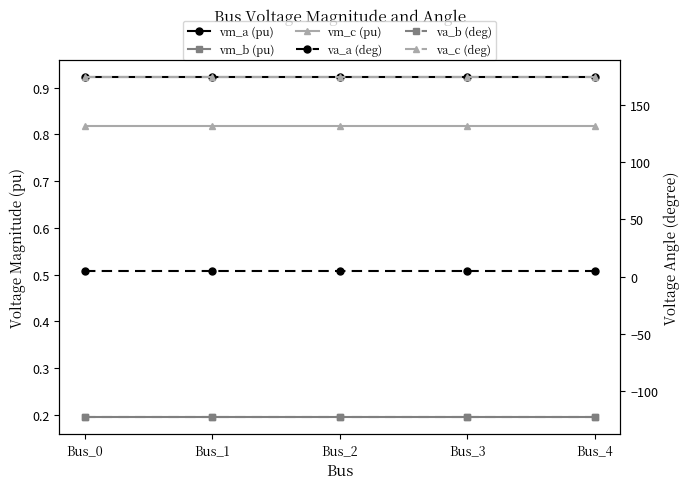

List the labels in order of vm_a (pu) value, largest first.

Bus_0, Bus_1, Bus_2, Bus_3, Bus_4